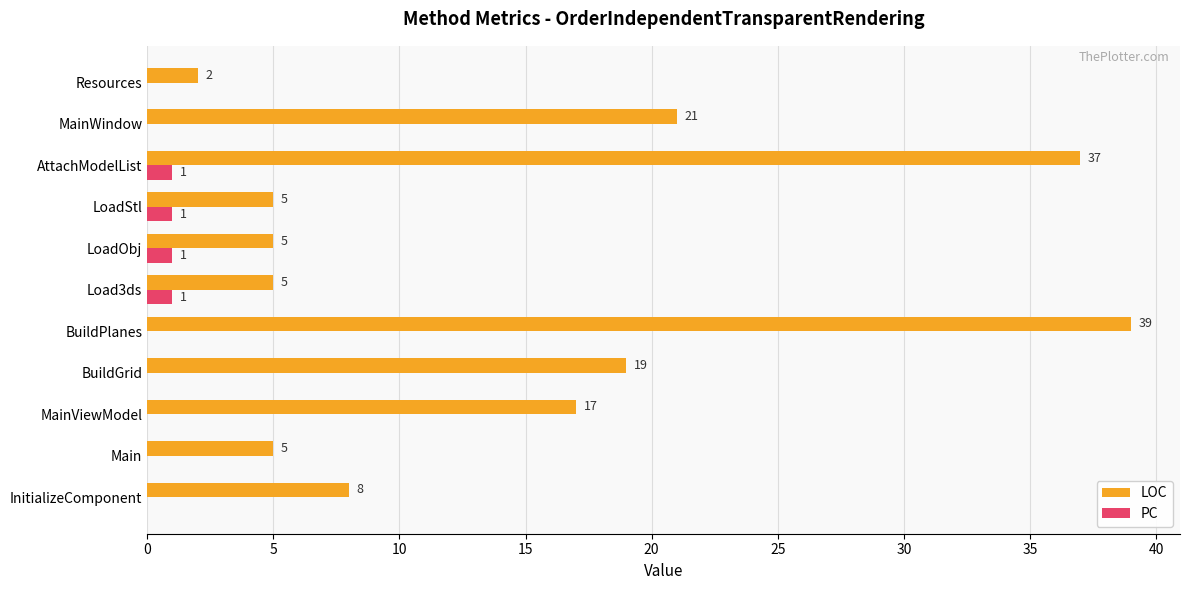

What is the maximum value for LOC?

39